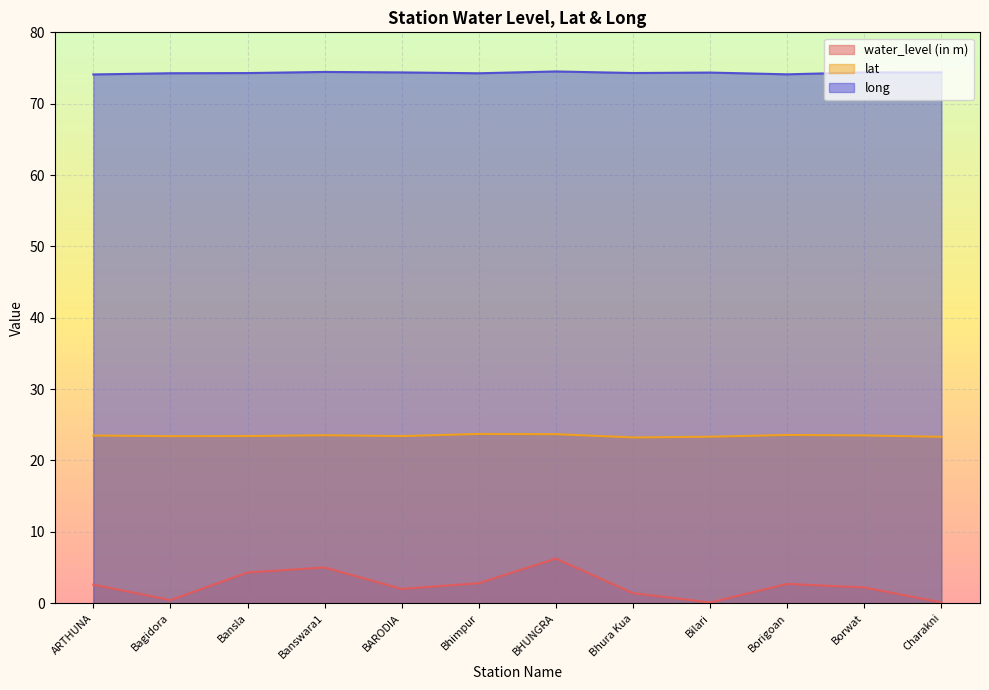

What is the difference between the maximum and minimum values in the lat series?

0.5